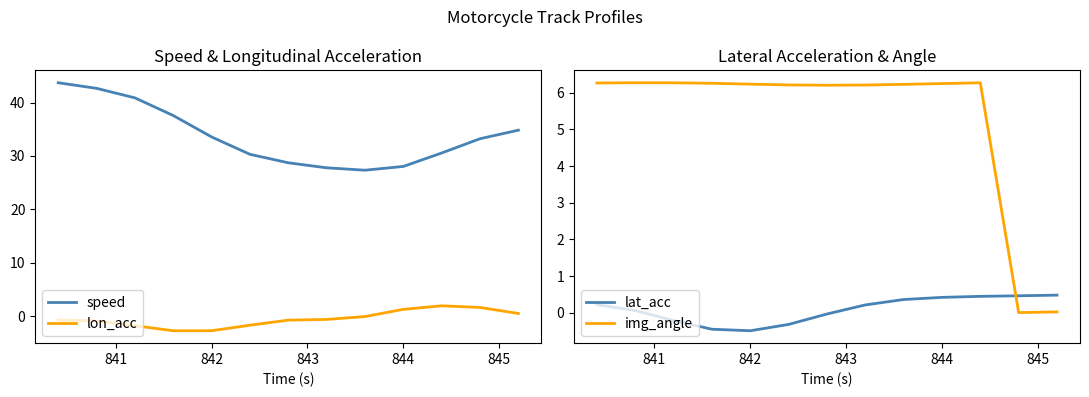

True or false: lon_acc and speed intersect in this chart.

False